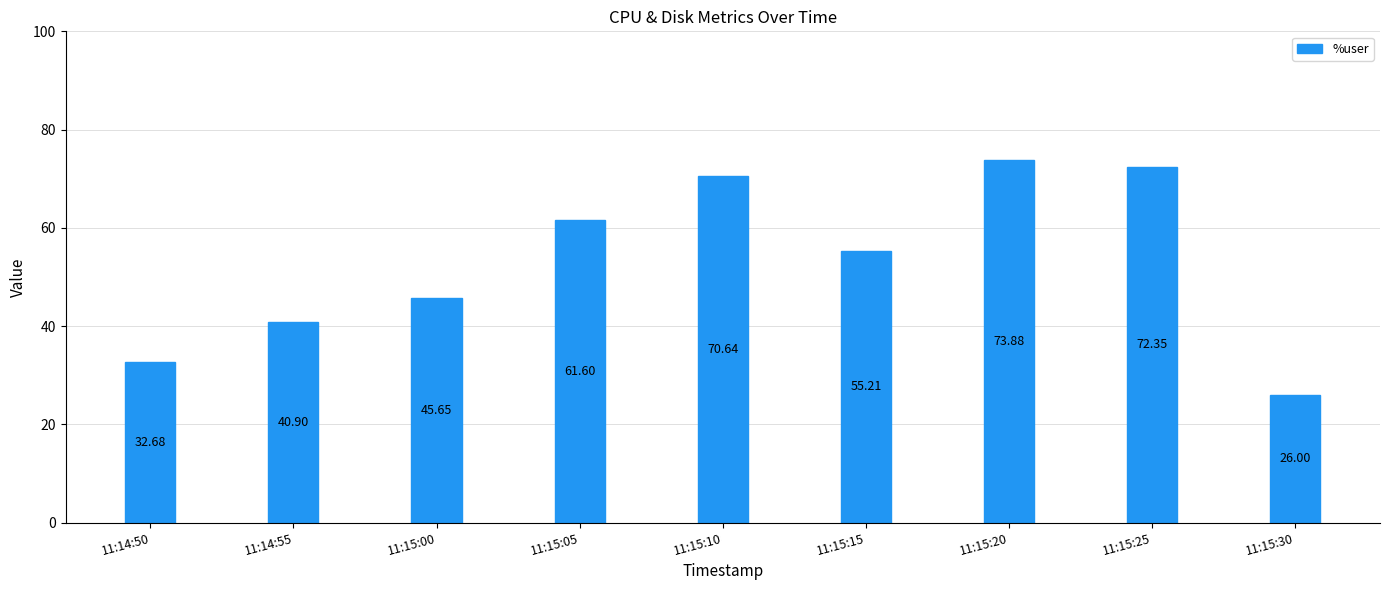

What is the sum of the values at 11:15:25 and 11:14:50?

105.0